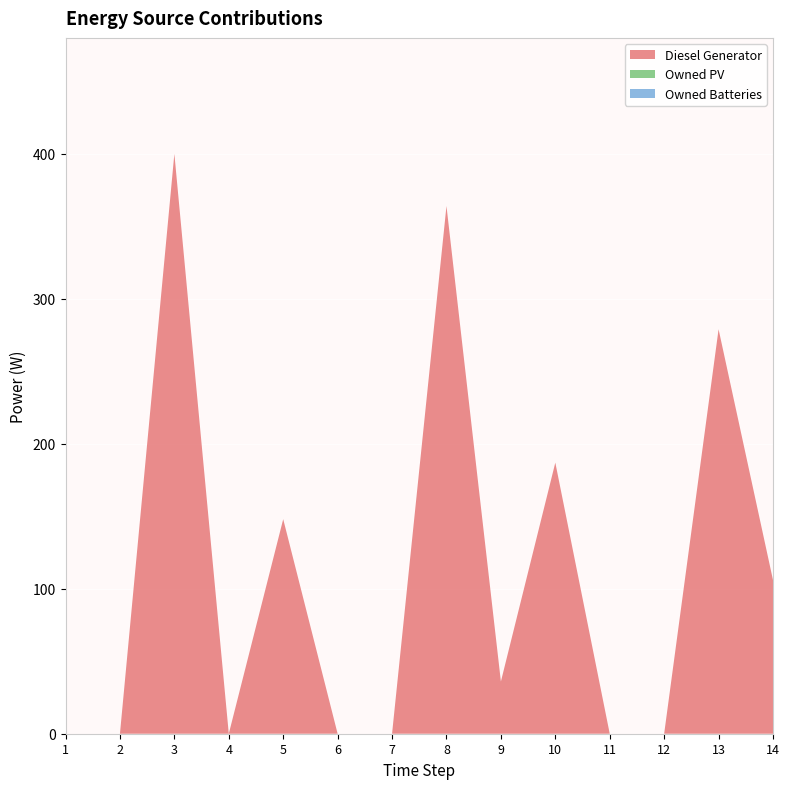

Reading right to left, list all the values displayed in this chart.

Diesel Generator: 14=106	13=279	12=0	11=0	10=187	9=36	8=364	7=0	6=0	5=148	4=0	3=400	2=0	1=0
Owned PV: 14=0	13=0	12=0	11=0	10=0	9=0	8=0	7=0	6=0	5=0	4=0	3=0	2=0	1=0
Owned Batteries: 14=0	13=0	12=0	11=0	10=0	9=0	8=0	7=0	6=0	5=0	4=0	3=0	2=0	1=0